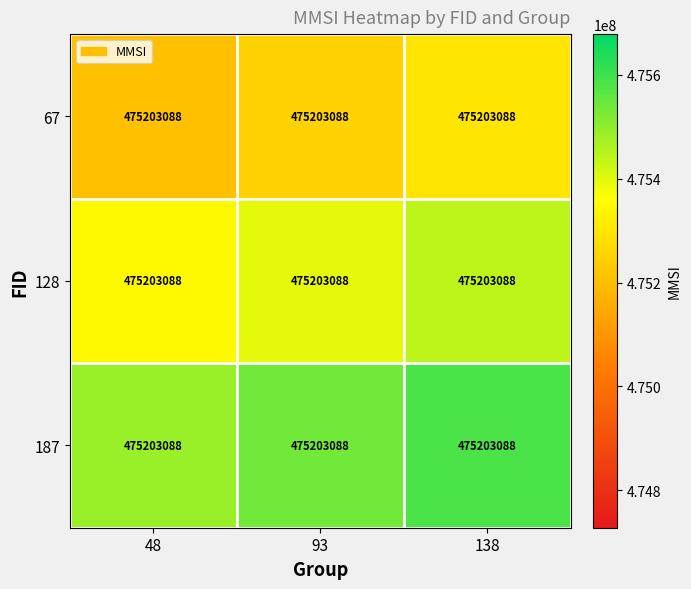

List the series in order of their overall mean, highest first.

187, 128, 67